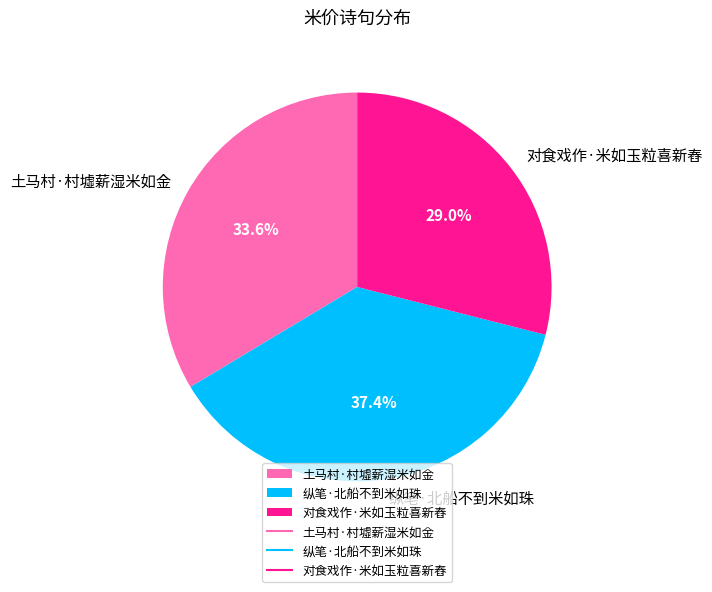

What percentage is the 纵笔·北船不到米如珠 slice, to the nearest percent?

37%